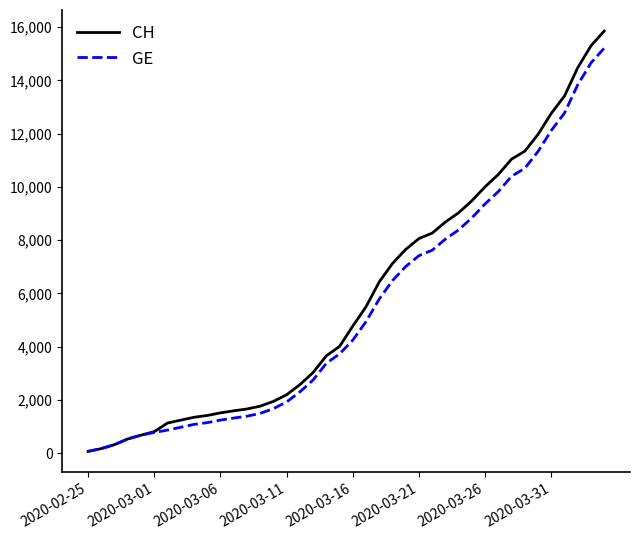

Which series has the widest spread of values?

CH